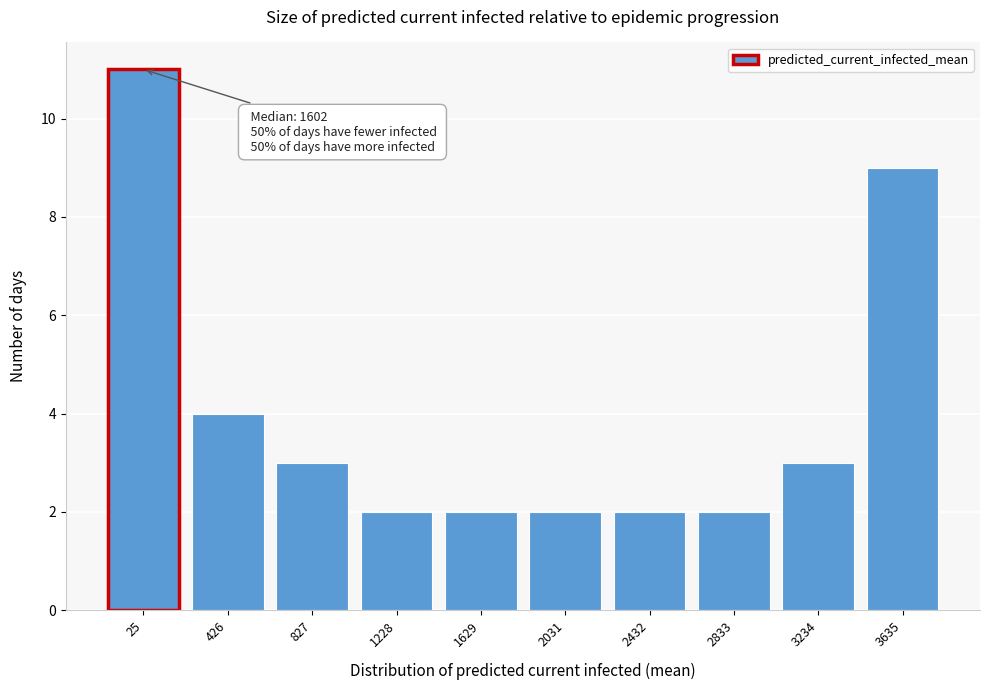

Reading right to left, what are all the values shown in this chart?

3635=9	3234=3	2833=2	2432=2	2031=2	1629=2	1228=2	827=3	426=4	25=11